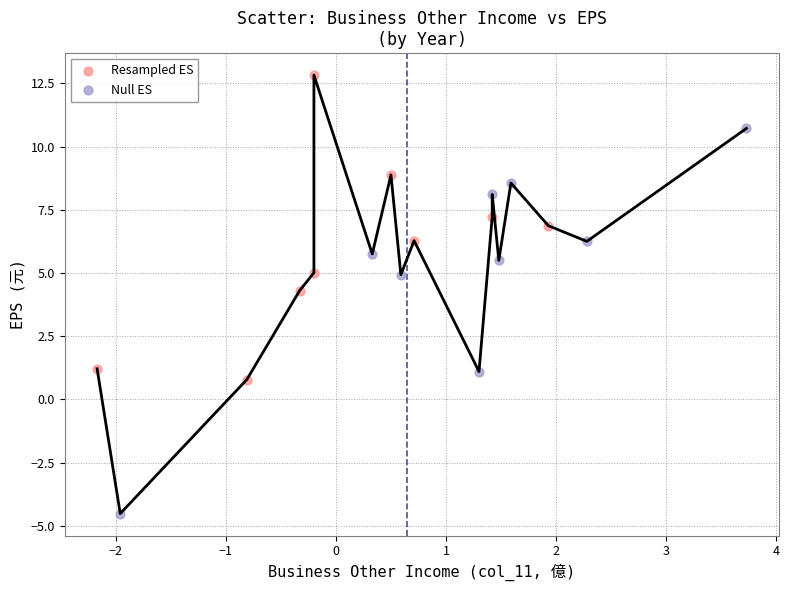

Which series contains the lowest Y value?

Null ES